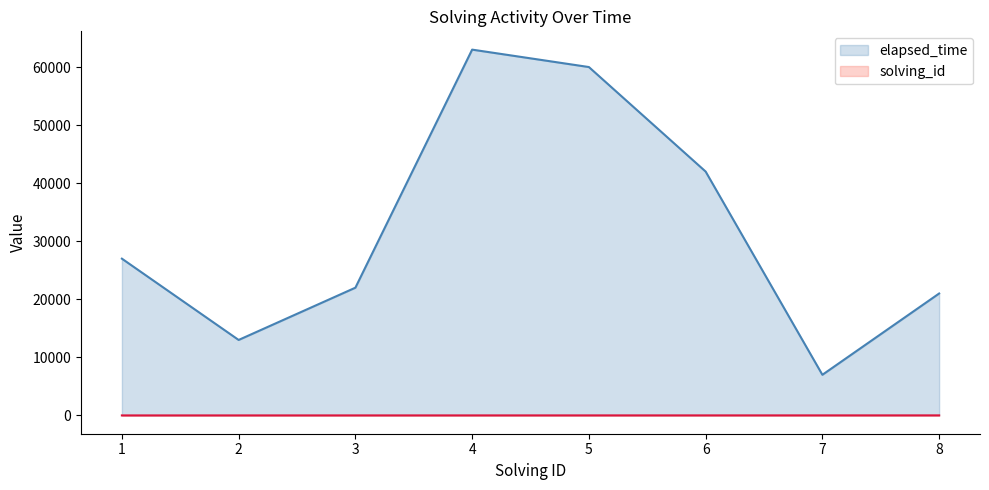

Is it true that solving_id equals 2 at 3?

False